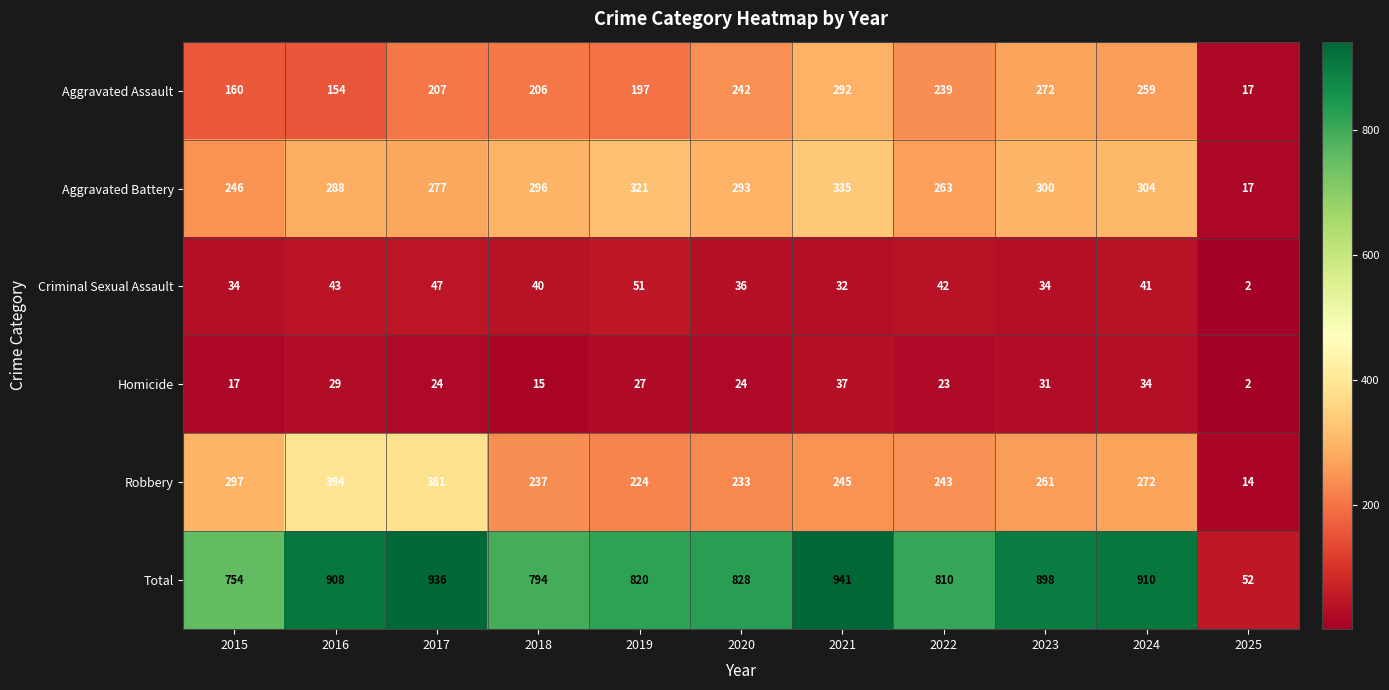

Which category has the lowest value across all series?

2025